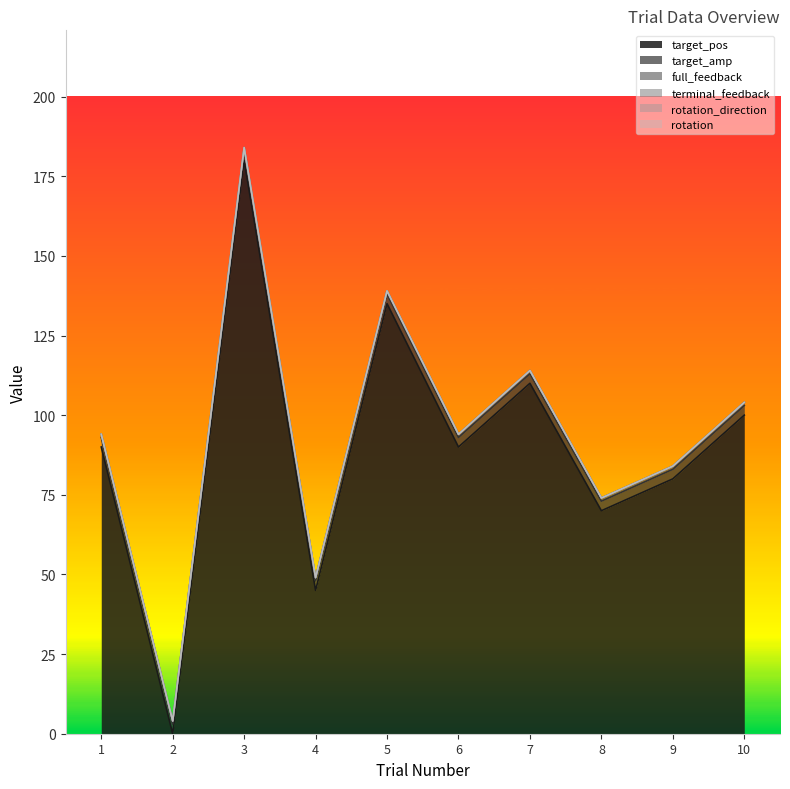

Reading left to right, transcribe all the data shown in this chart.

target_pos: 1=90	2=0	3=180	4=45	5=135	6=90	7=110	8=70	9=80	10=100
target_amp: 1=3	2=3	3=3	4=3	5=3	6=3	7=3	8=3	9=3	10=3
full_feedback: 1=1	2=1	3=1	4=1	5=1	6=1	7=1	8=1	9=1	10=1
terminal_feedback: 1=0	2=0	3=0	4=0	5=0	6=0	7=0	8=0	9=0	10=0
rotation_direction: 1=0	2=0	3=0	4=0	5=0	6=0	7=0	8=0	9=0	10=0
rotation: 1=0	2=0	3=0	4=0	5=0	6=0	7=0	8=0	9=0	10=0